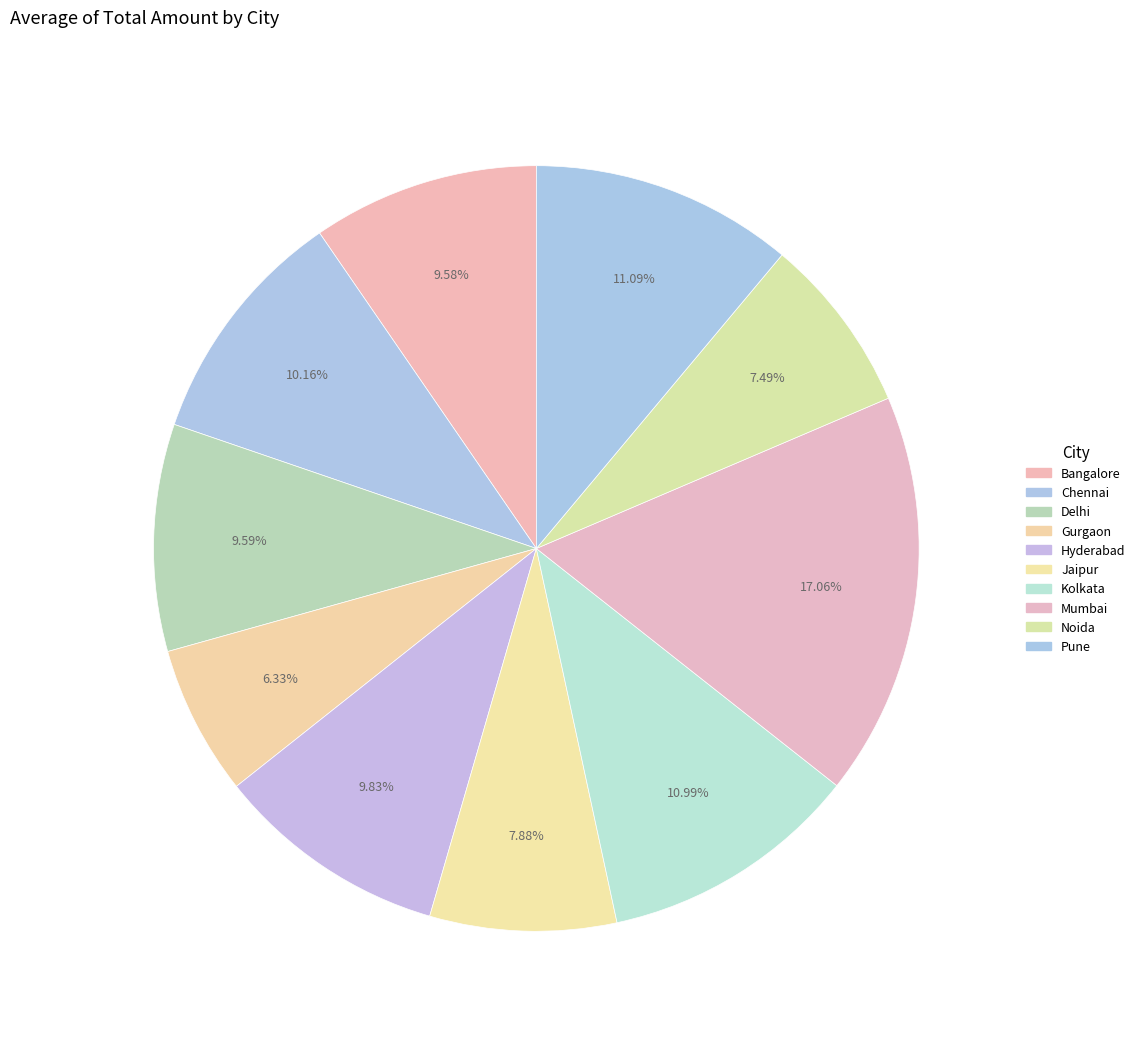

To the nearest percent, what is the difference between the largest and smallest slice percentages?

11%